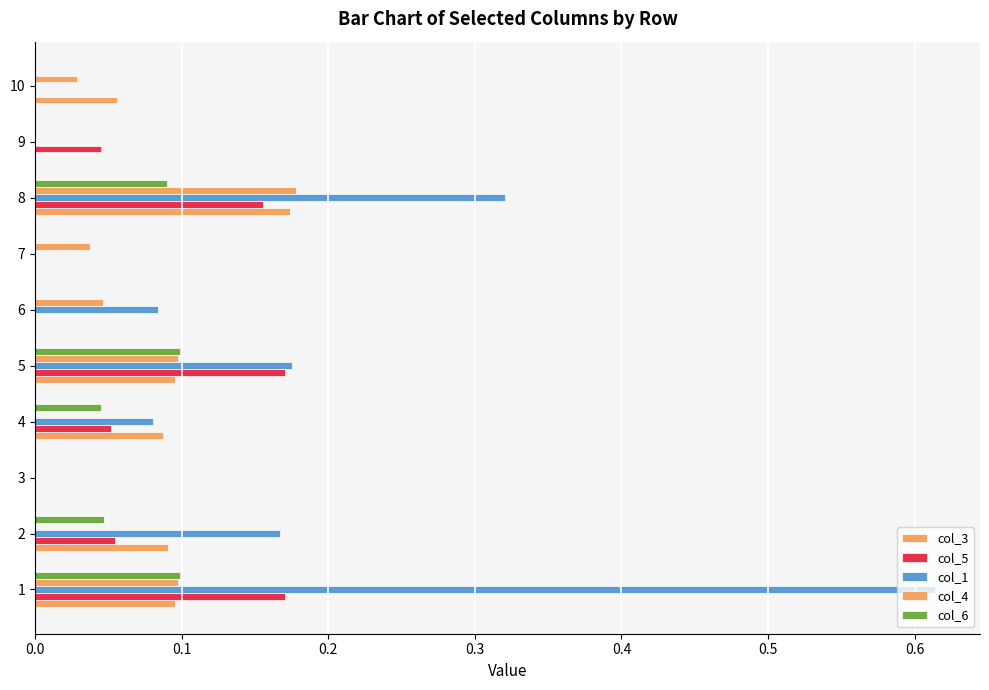

What is the difference between the maximum and minimum values in the col_3 series?

0.2